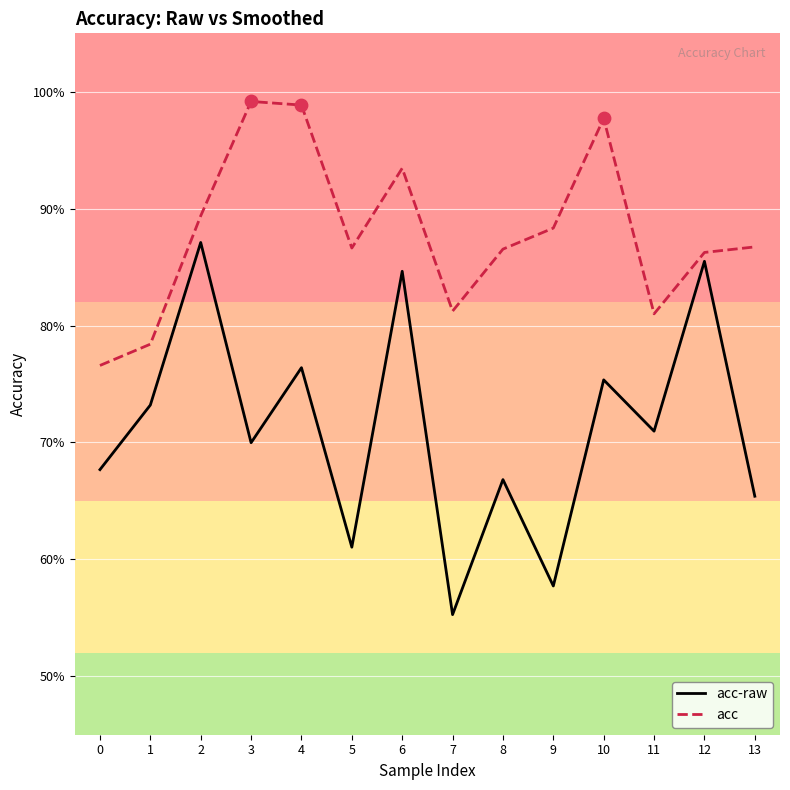

What are all the series names shown in the legend?

acc-raw, acc